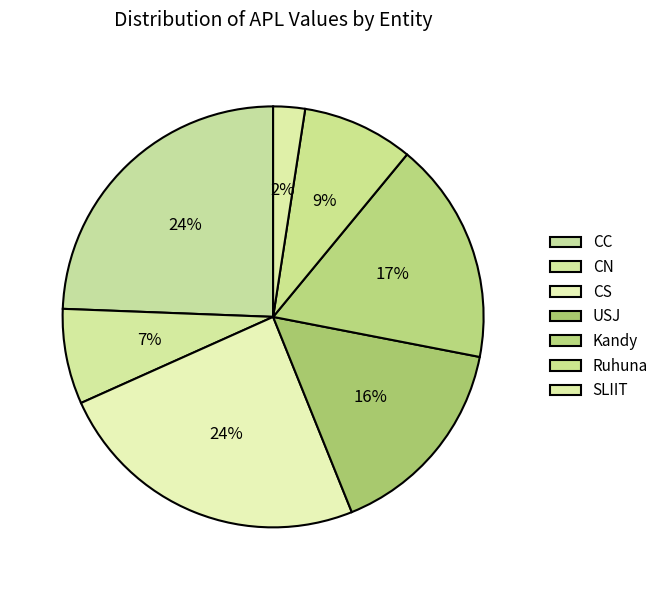

To the nearest percent, what is the difference between the CN and USJ slice percentages?

9%